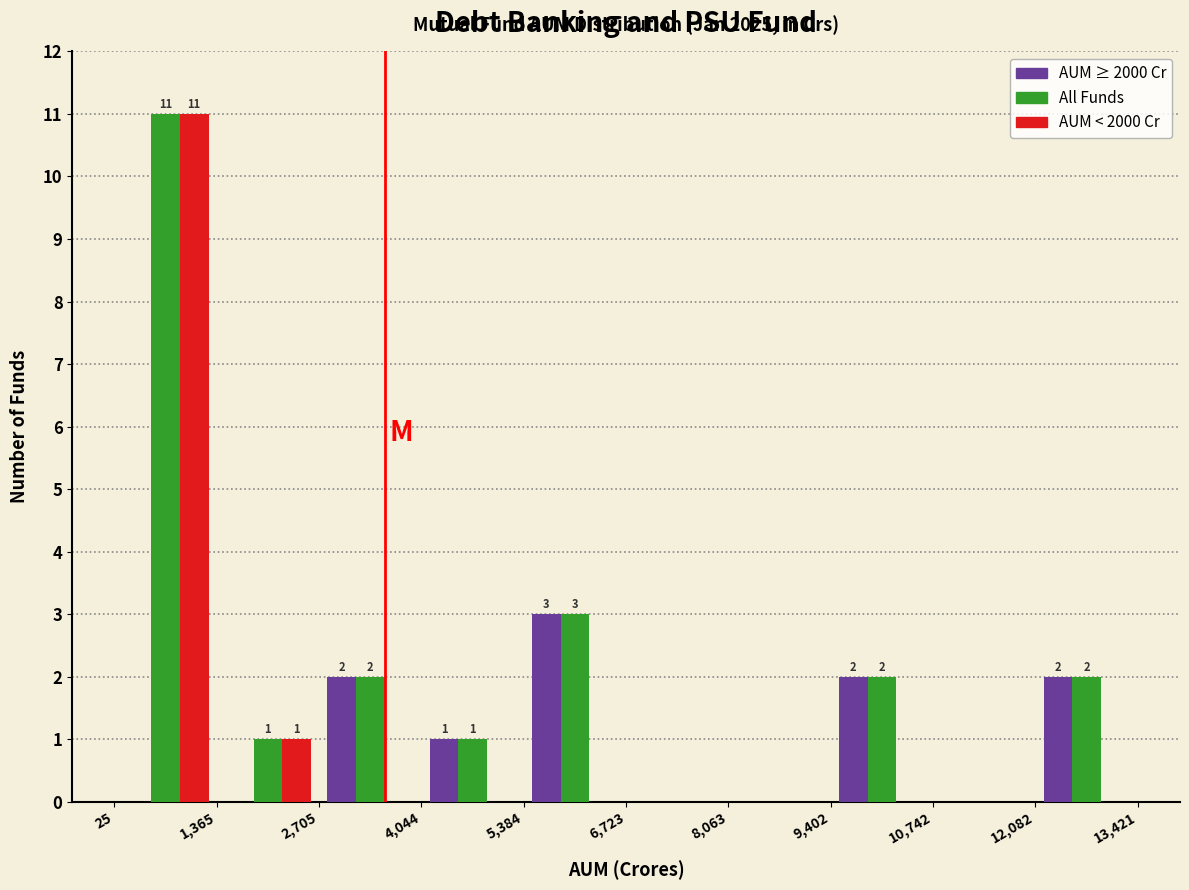

In the All Funds series, which range on the x-axis has the tallest bar?

25 to 1,365